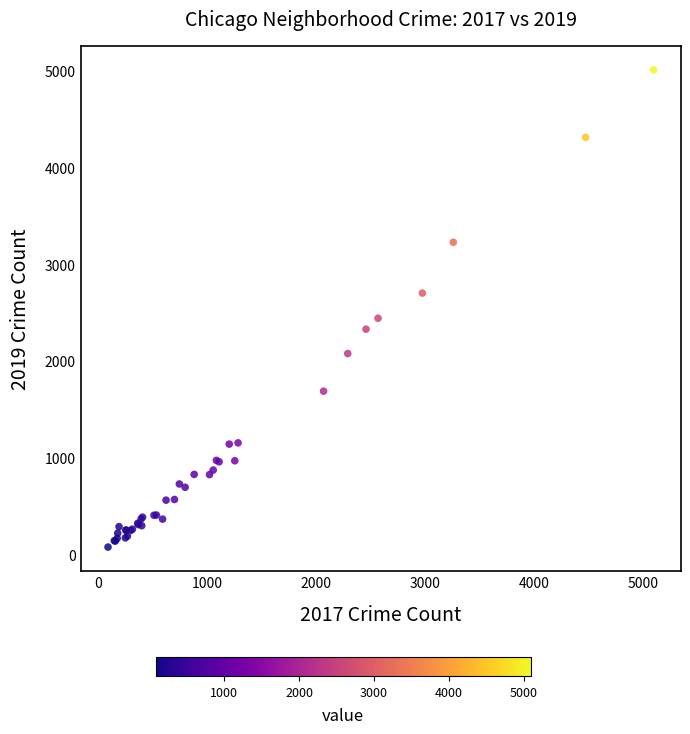

What Y value in the scatter plot is closest to 2542?

2441